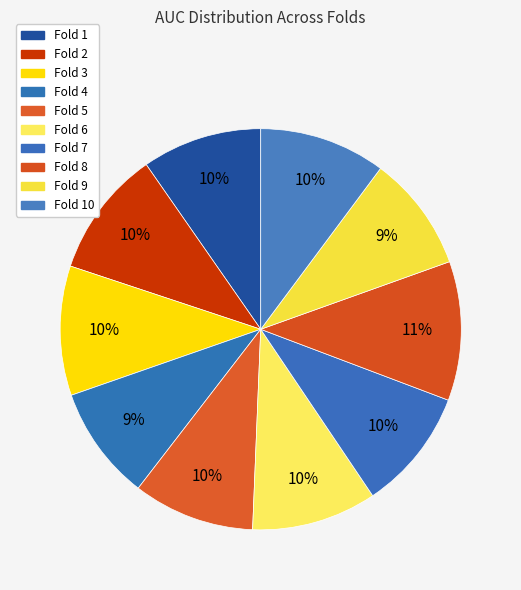

How many slices are in this pie chart?

10